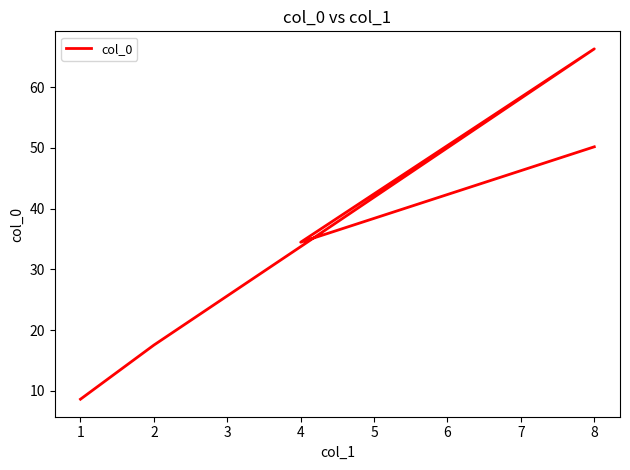

Reading left to right, list all the values displayed in this chart.

0=8.6	1=17.5	2=33.7	3=66.3	4=34.5	5=50.2